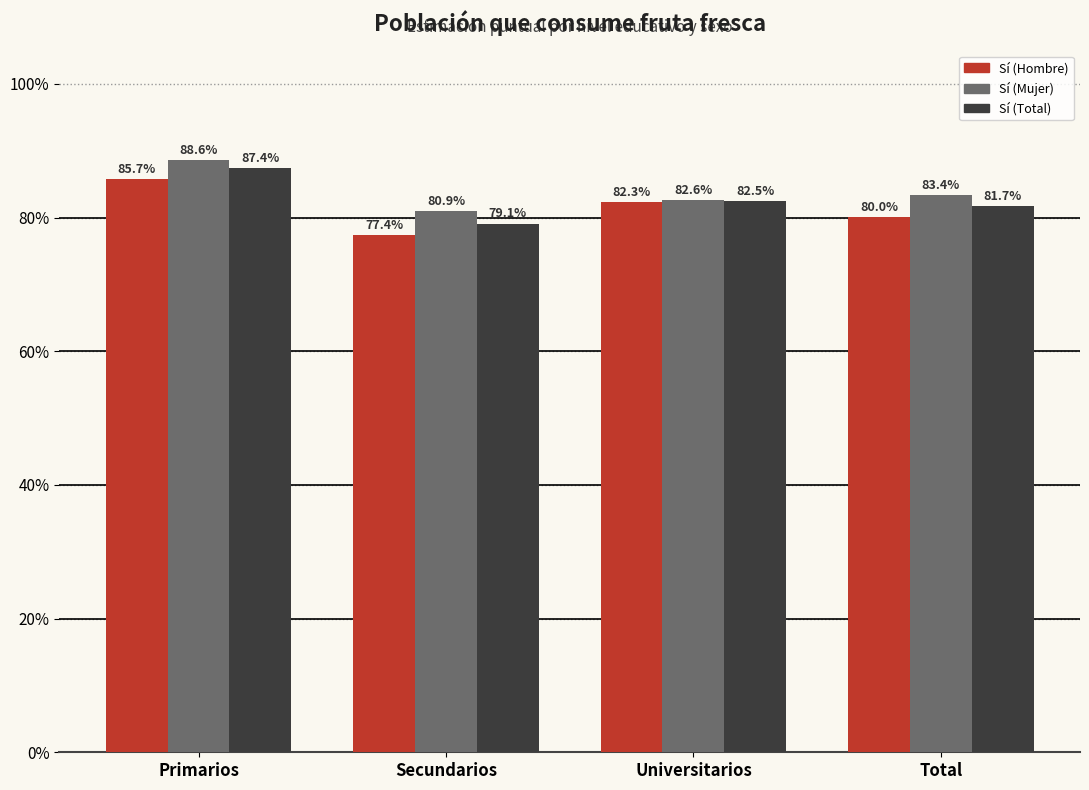

What value does the Sí (Hombre) series have at Universitarios?

0.8